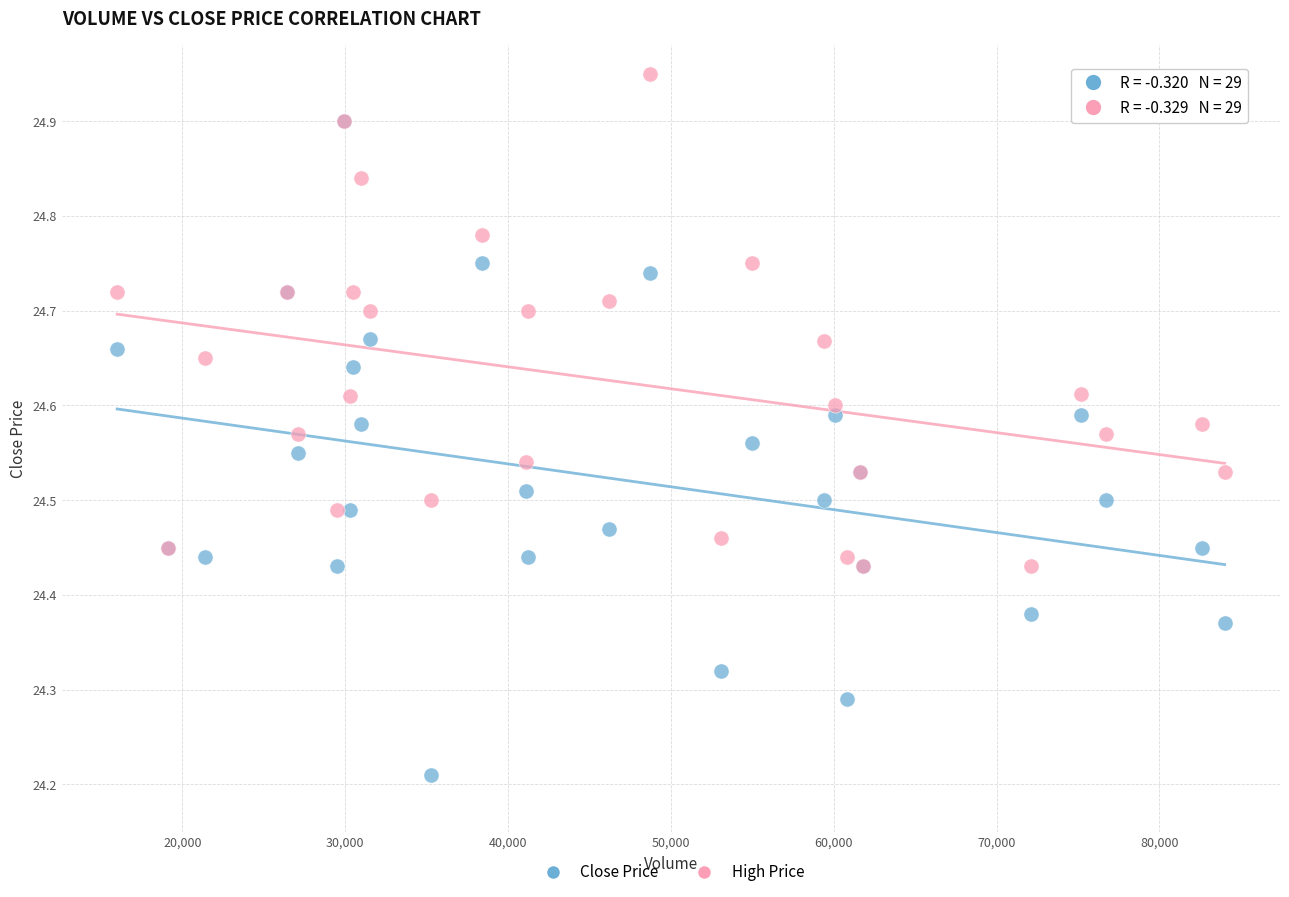

Which series contains the highest Y value?

High Price